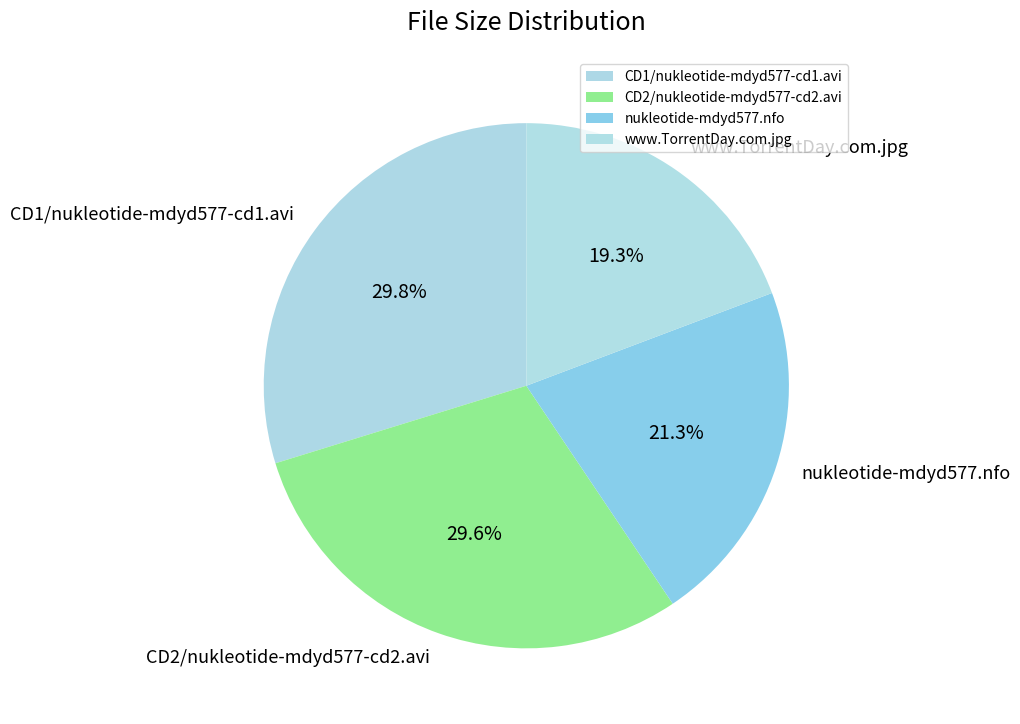

The CD2/nukleotide-mdyd577-cd2.avi slice represents 38% of the pie. True or false?

False